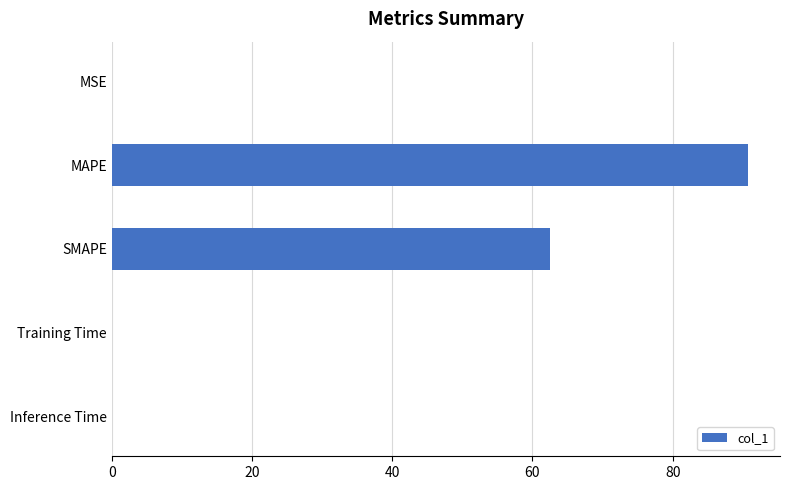

Between Training Time and MAPE, which is larger?

MAPE